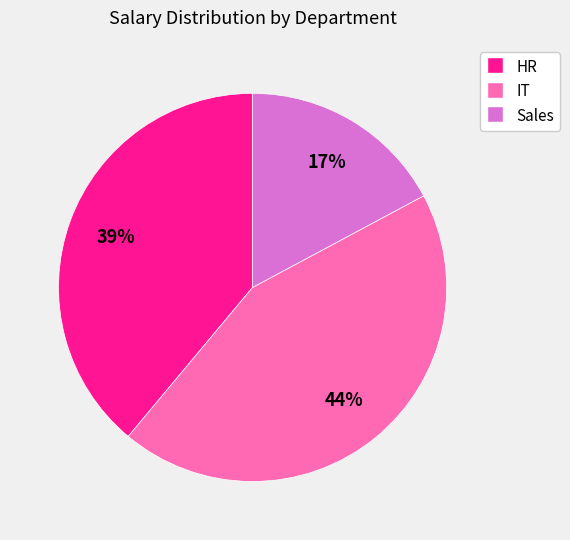

The Sales slice represents 12% of the pie. True or false?

False